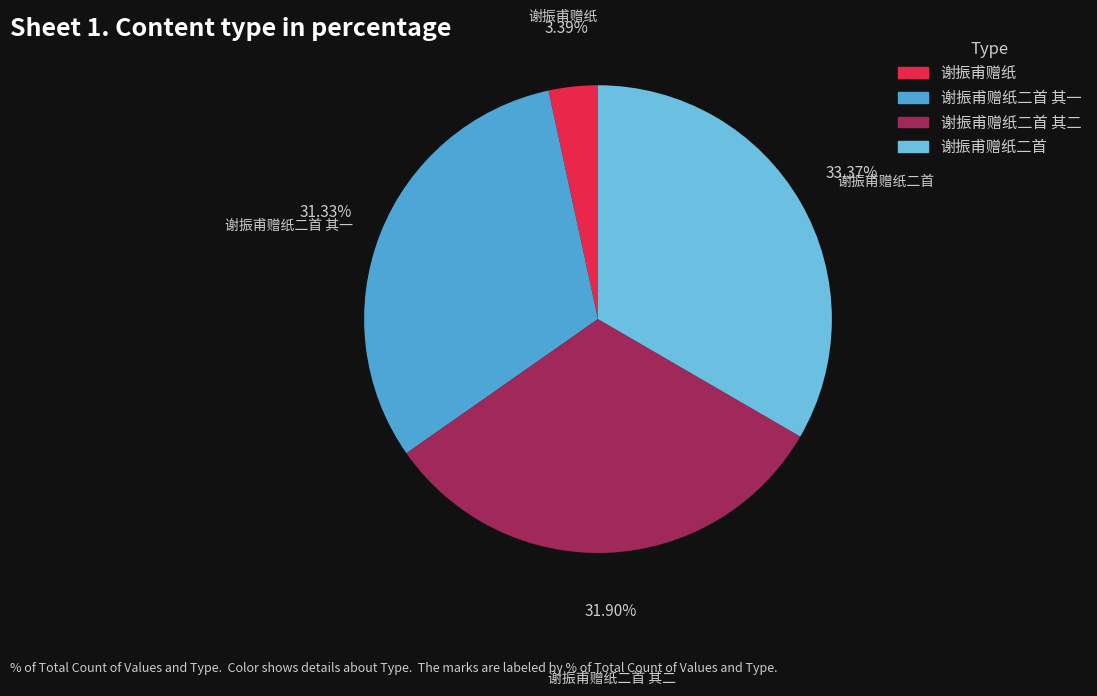

Do 谢振甫赠纸二首 其一 and 谢振甫赠纸 together represent more than half of the pie?

No